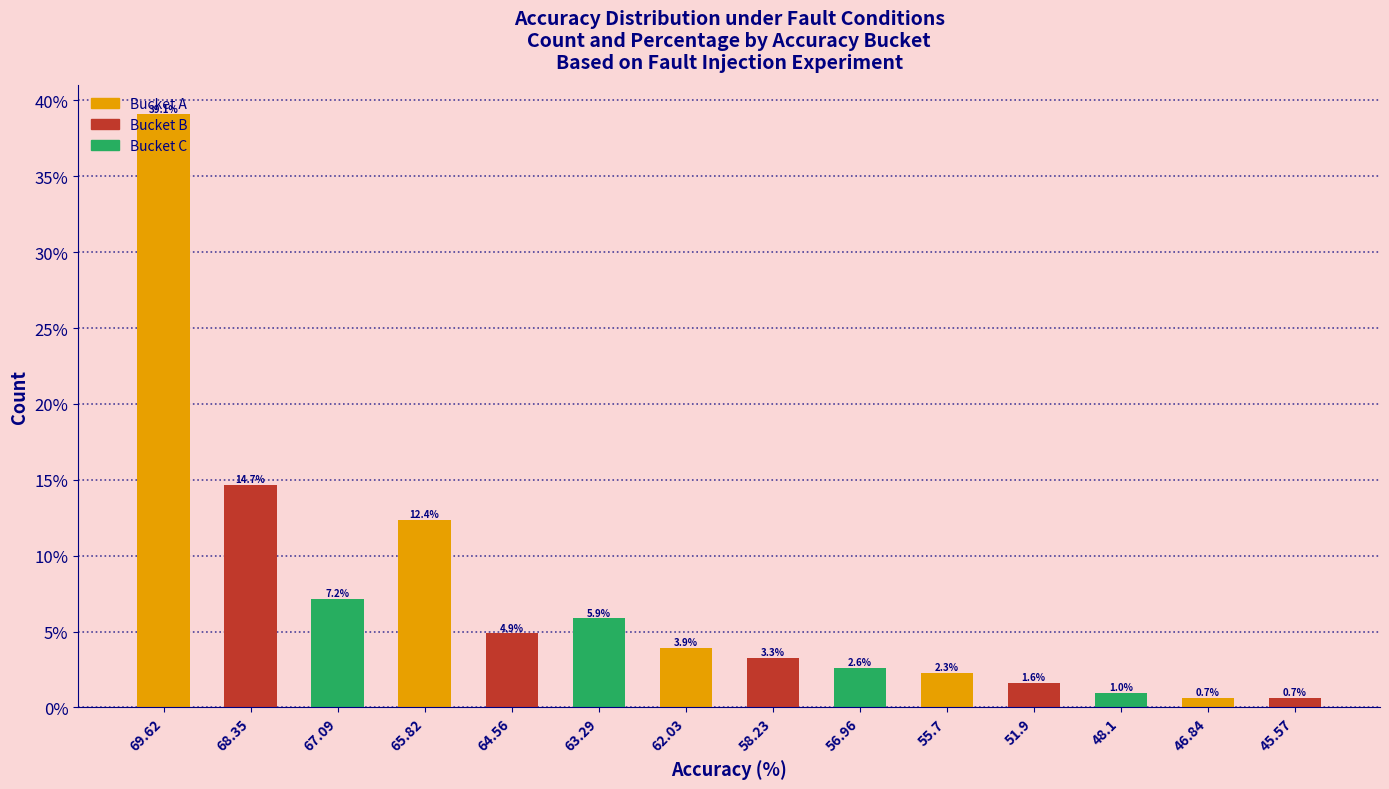

The value at 69.62 is 39.1. True or false?

True